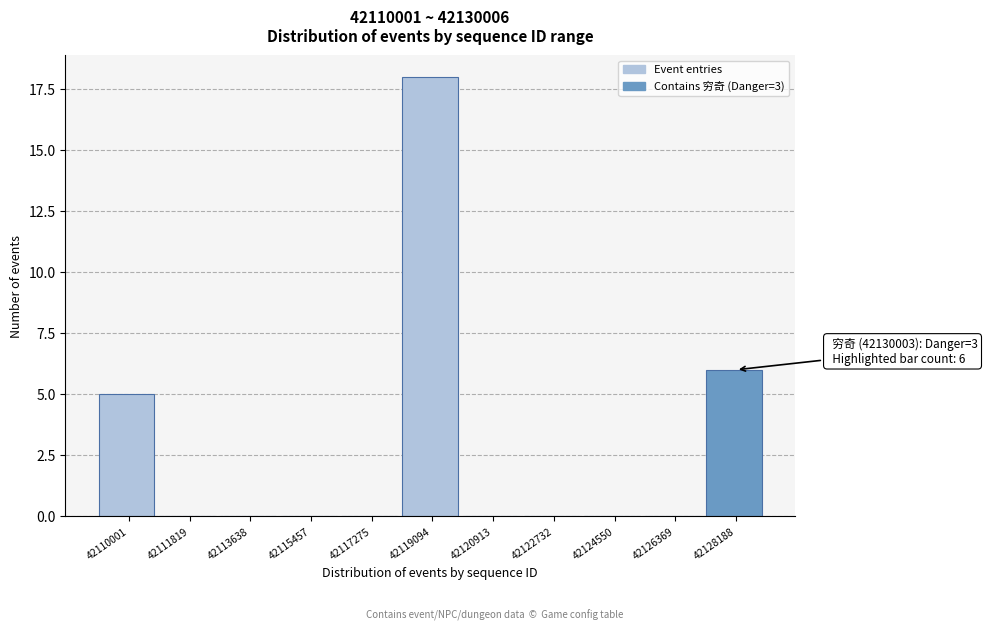

Reading left to right, list all the values displayed in this chart.

42110001=5	42111819=0	42113638=0	42115457=0	42117275=0	42119094=18	42120913=0	42122732=0	42124550=0	42126369=0	42128188=6